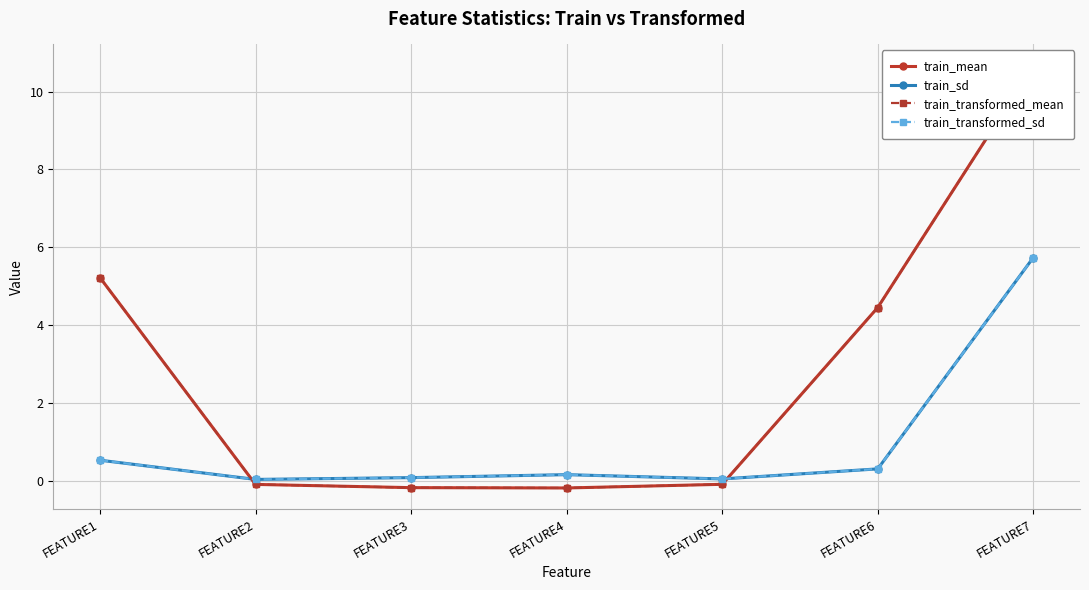

What is the difference between the maximum and minimum values in the train_transformed_sd series?

5.7